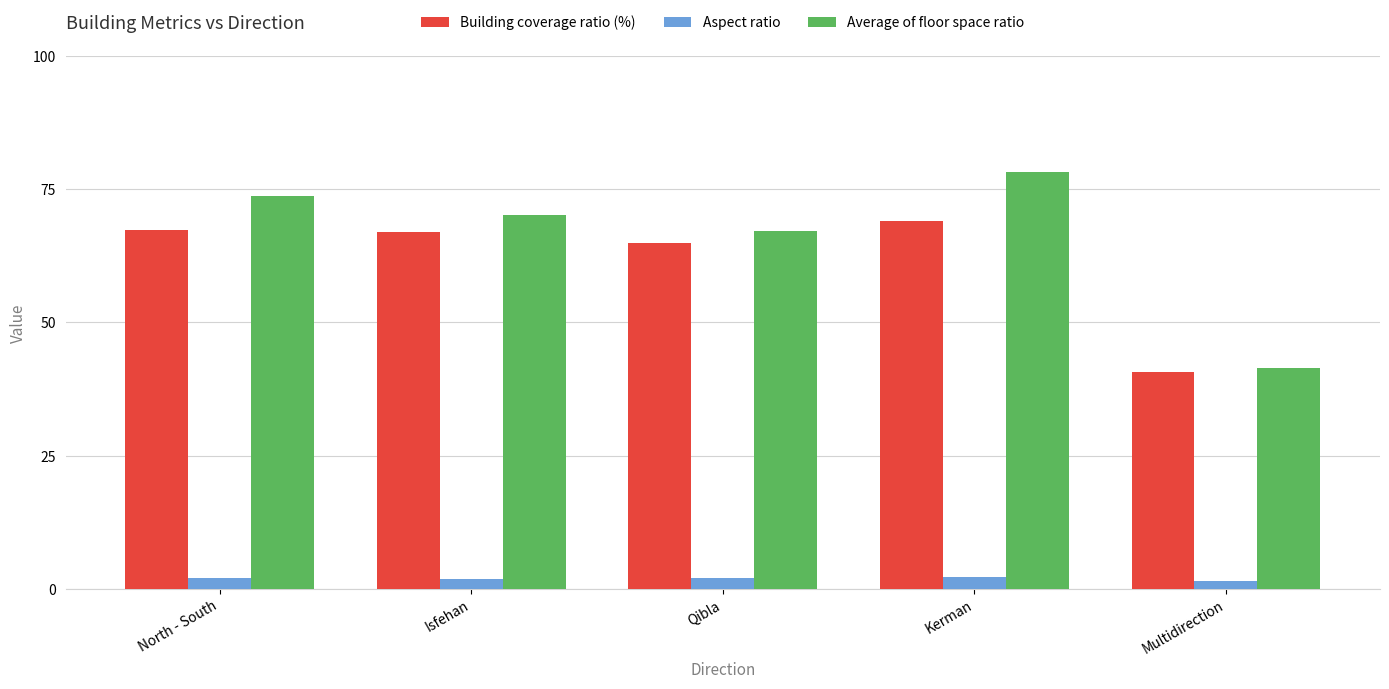

What is the label of the 4th bar from the left?

Kerman